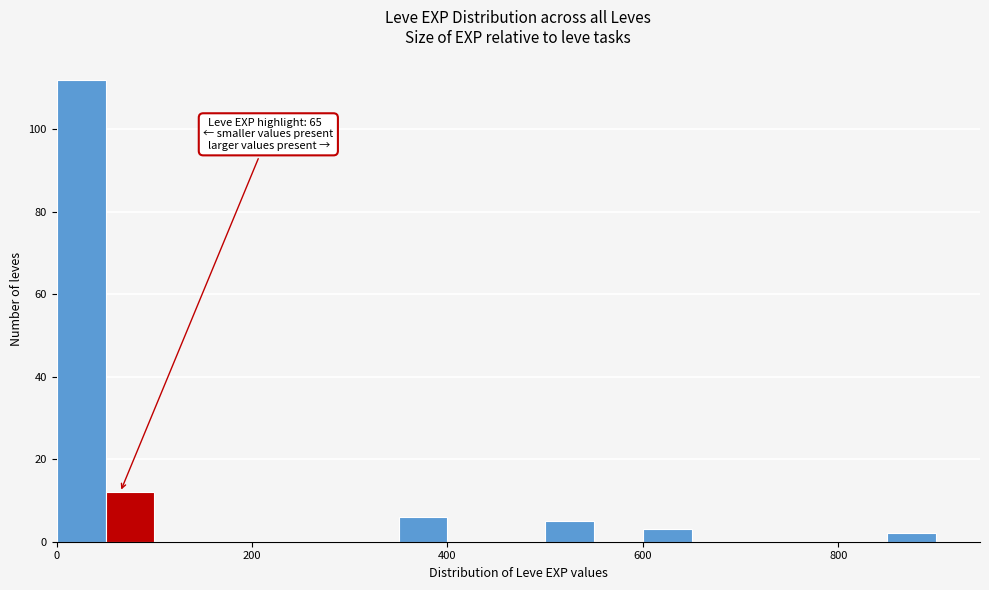

Read against the x-axis, roughly where is the centre of the tallest bar?

20